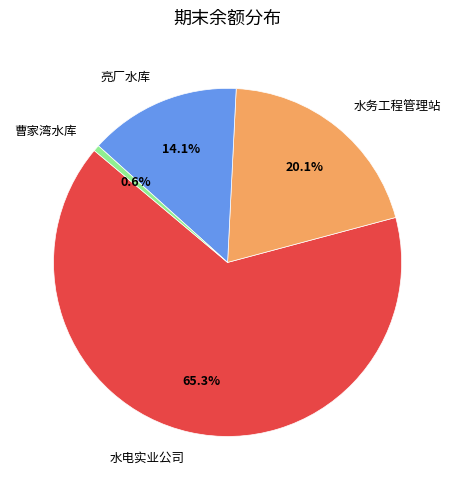

Which has a higher value, 曹家湾水库 or 亮厂水库?

亮厂水库